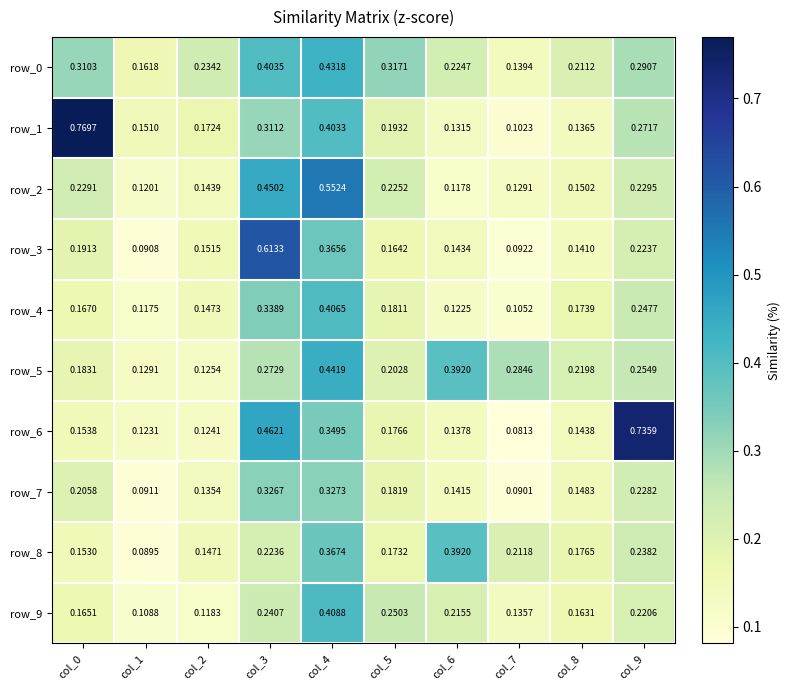

List the labels in order of row_2 value, largest first.

col_4, col_3, col_9, col_0, col_5, col_8, col_2, col_7, col_1, col_6